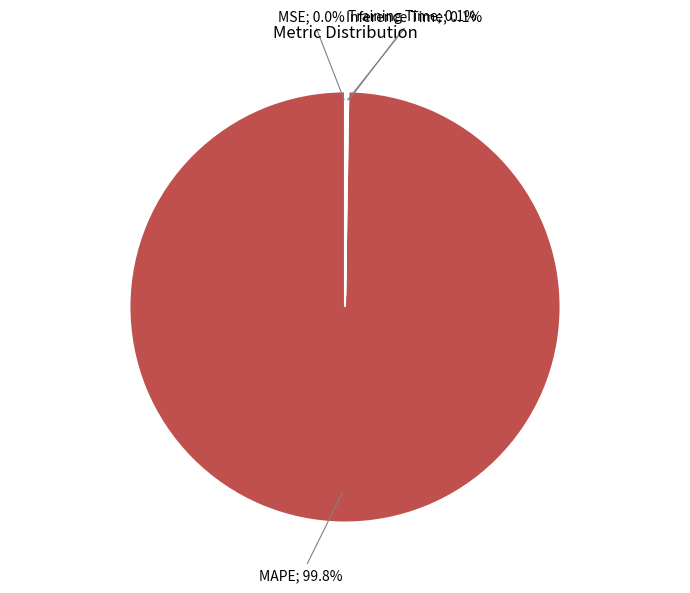

Is there a majority slice in this chart?

Yes